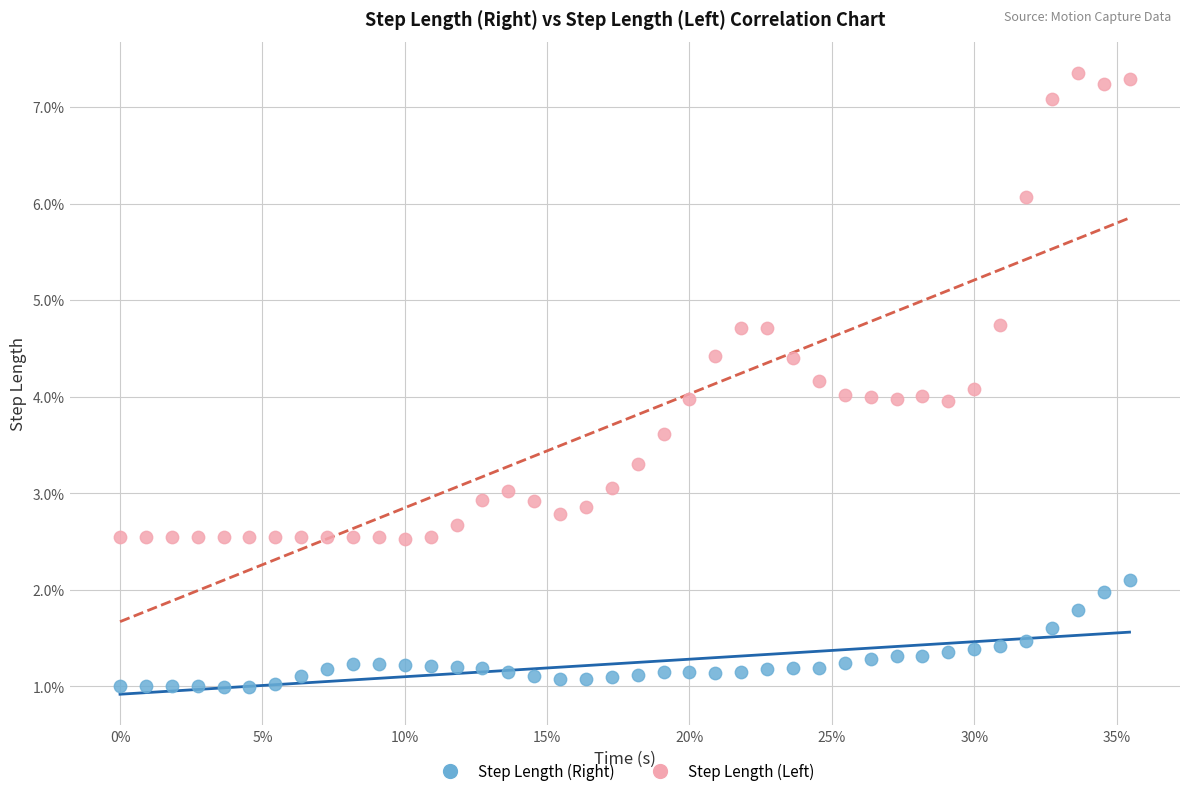

Which series has the largest Y range (max minus min)?

Step Length (Left)